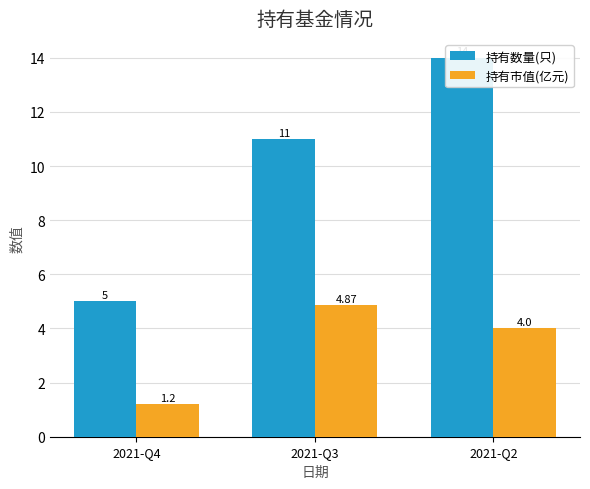

What are all the series names shown in the legend?

持有数量(只), 持有市值(亿元)